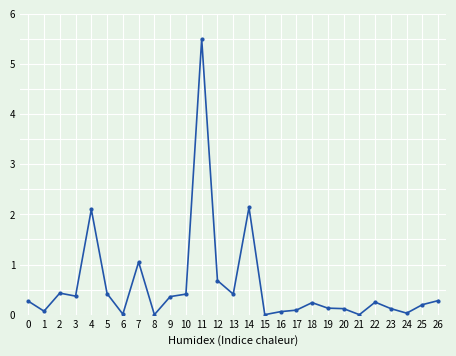

True or false: there are more than 1 points higher than both neighbors.

True